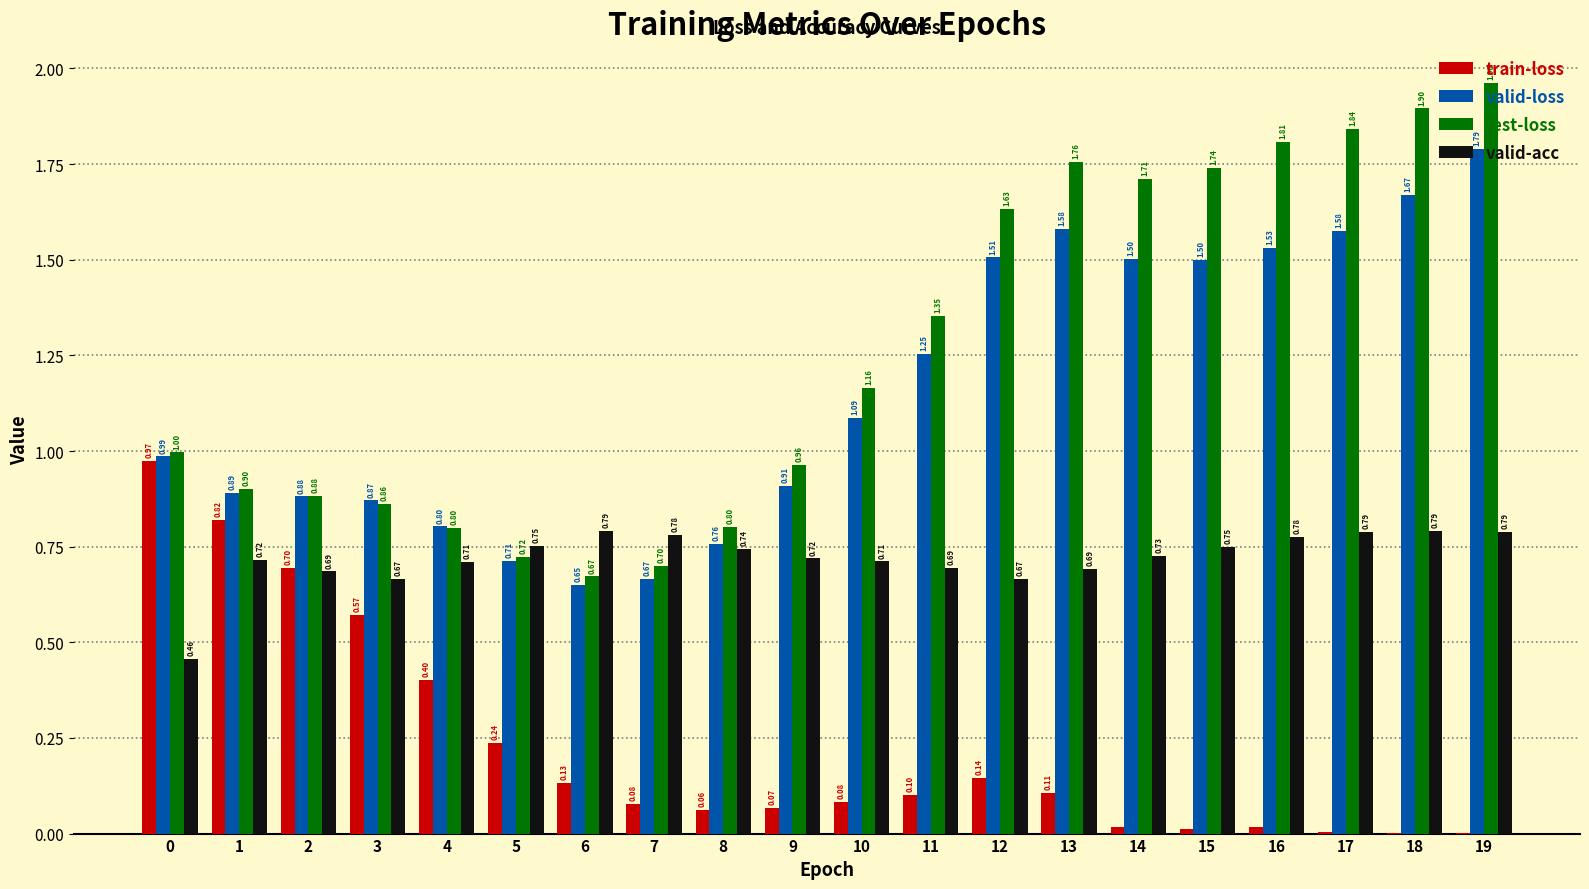

What is the sum of all valid-acc values?

14.4